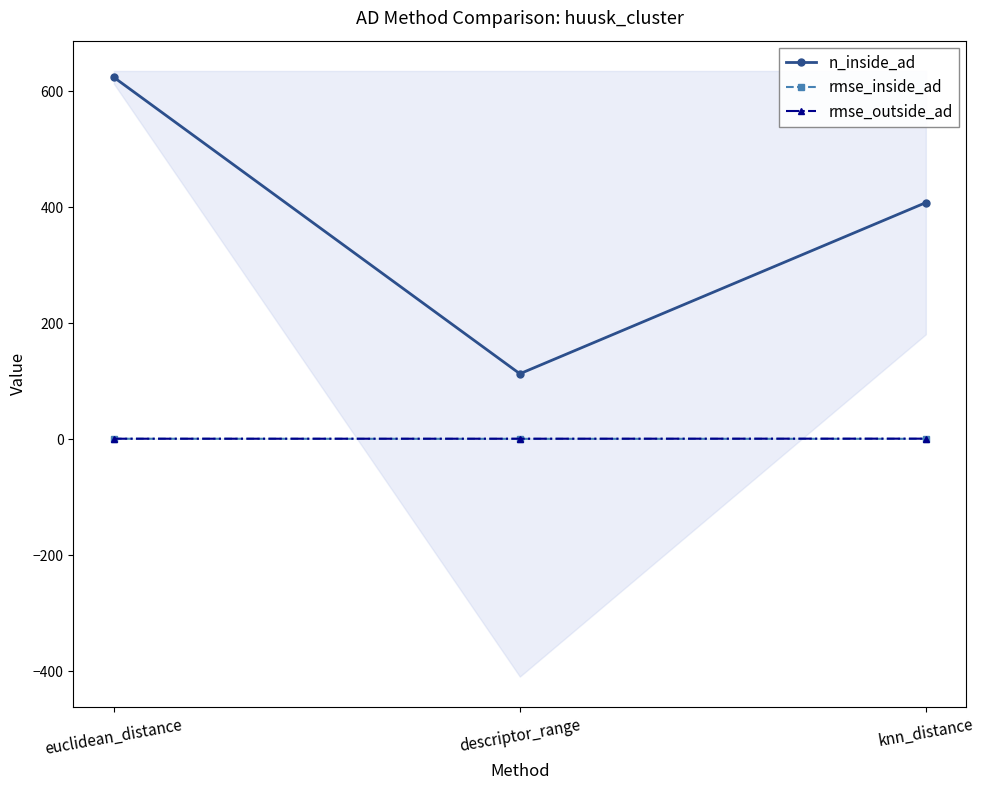

Is the value of rmse_inside_ad at euclidean_distance greater than the value of rmse_outside_ad at euclidean_distance?

No